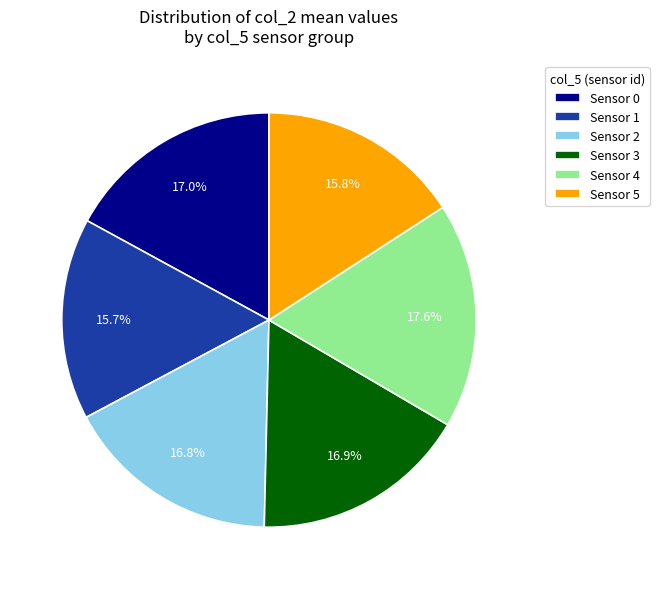

What is the ratio of the value at Sensor 4 to the value at Sensor 2?

1.0